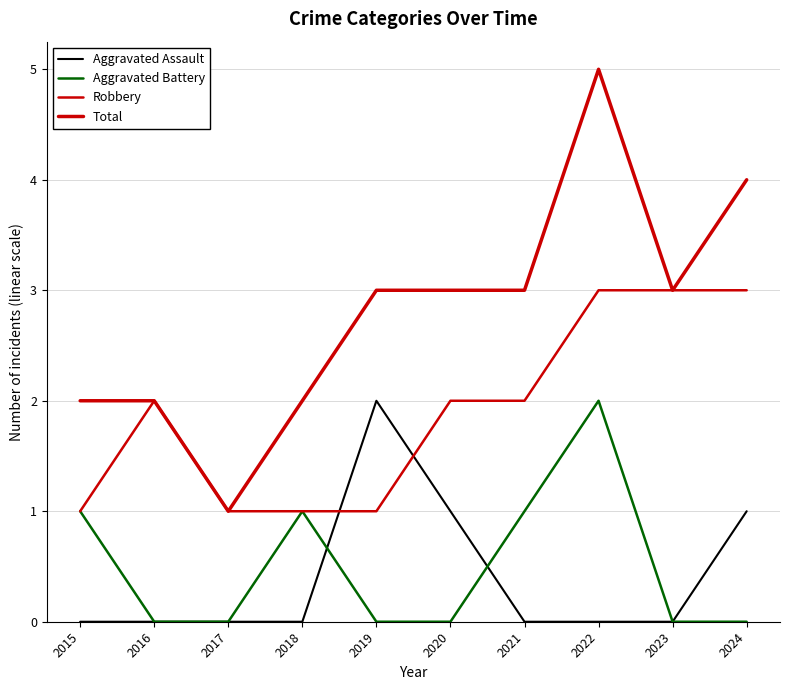

Is this an area chart (filled region under the line)?

No